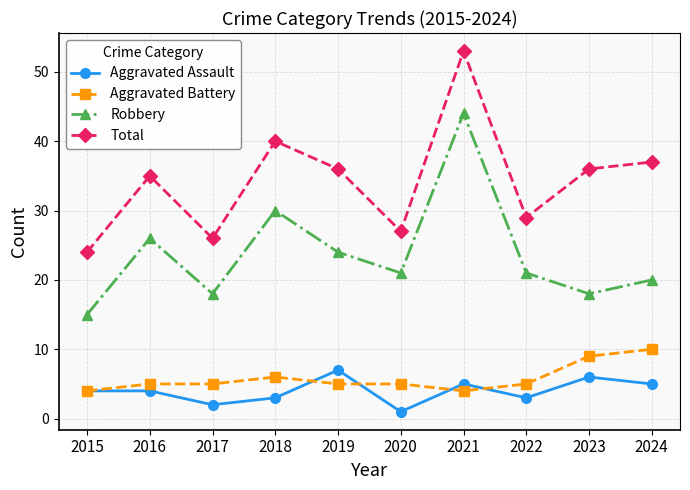

What is the average value of the Aggravated Battery series?

6